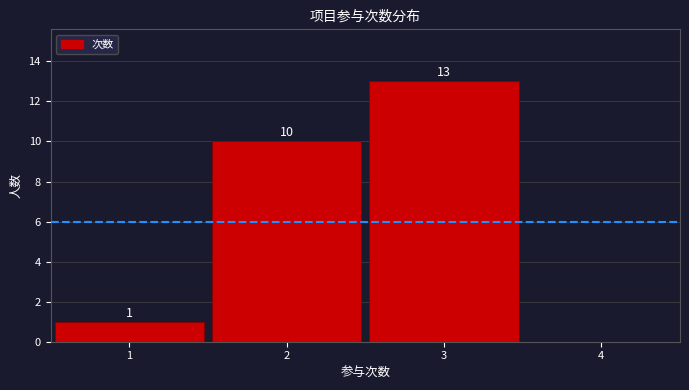

Over which range of the x-axis is the bar tallest?

2.5 to 3.5